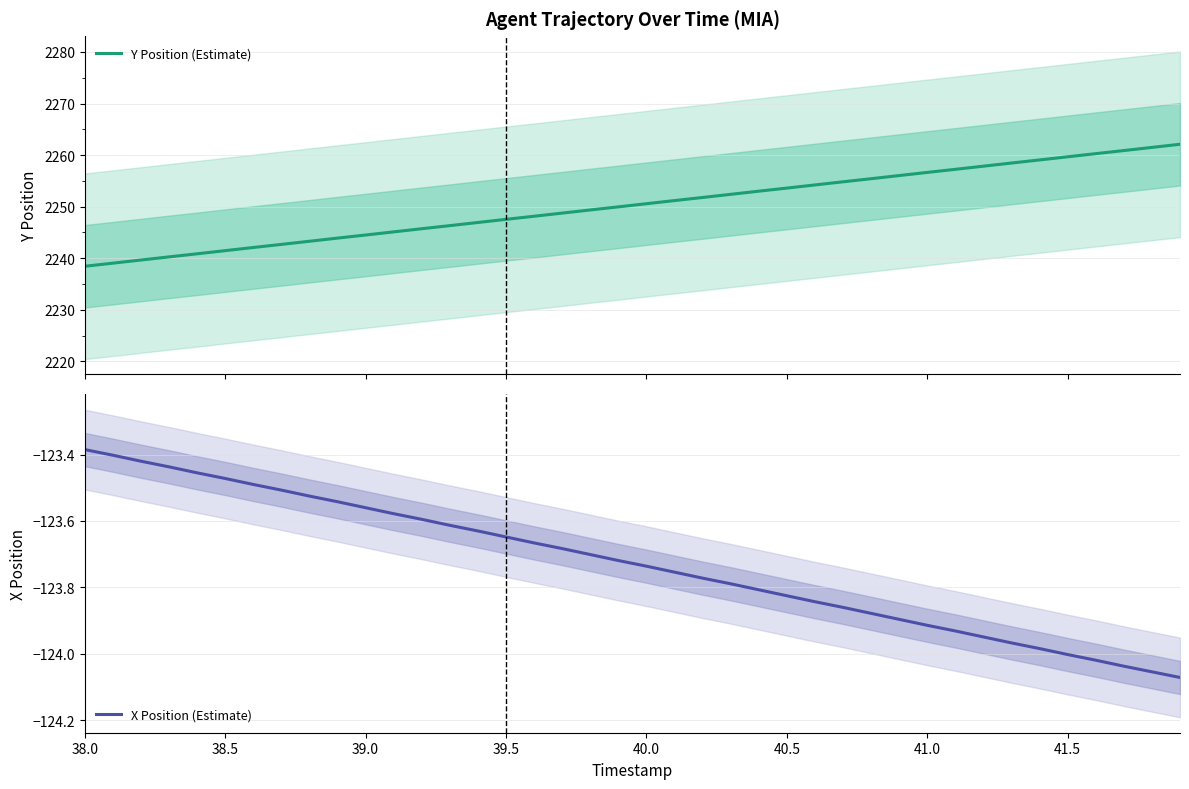

What is the maximum value for Y Position (Estimate)?

2262.1